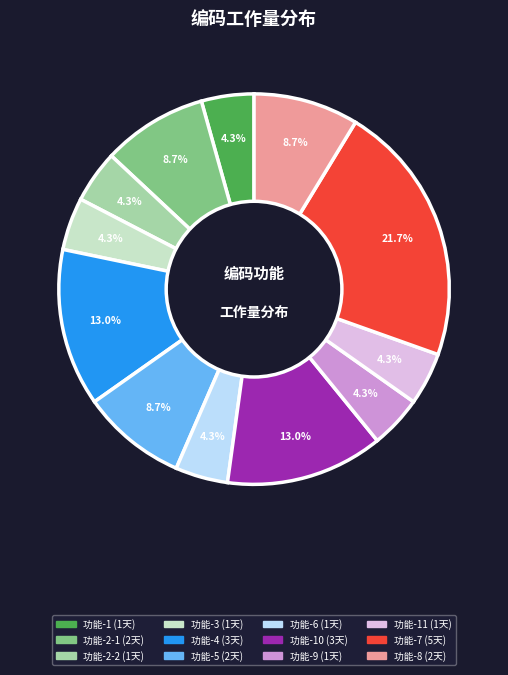

Count the number of slices in the pie.

12